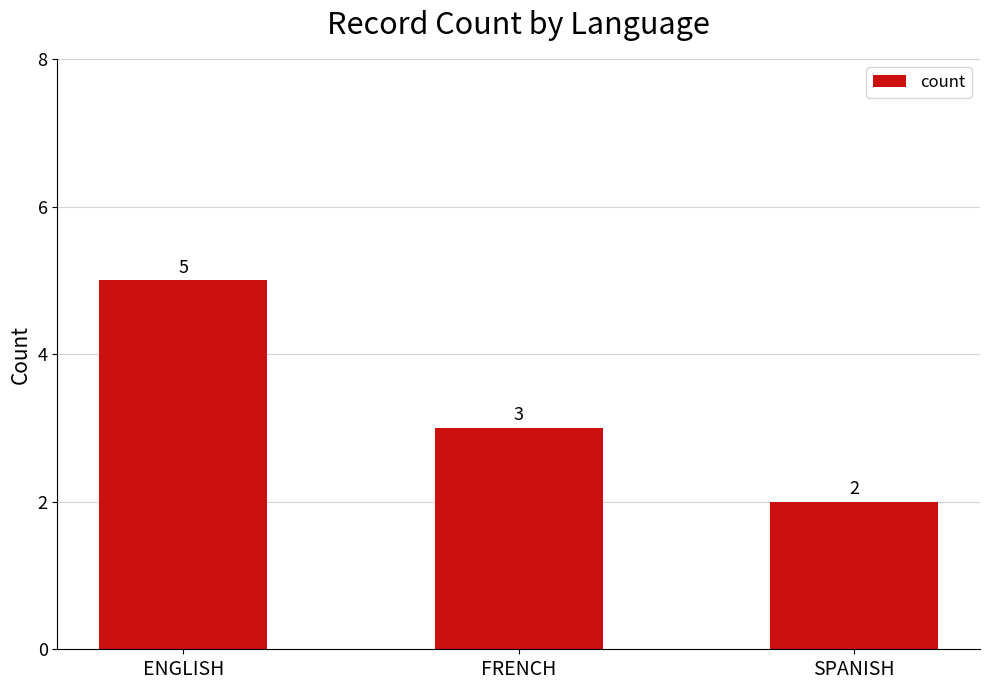

What is the change in value from ENGLISH to SPANISH?

-3